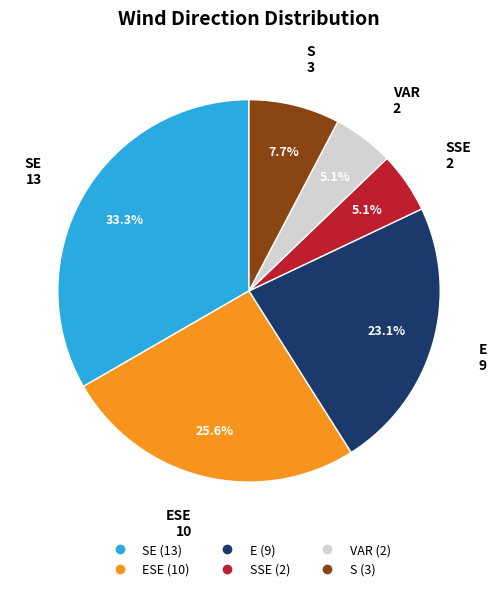

Is there any slice that represents more than half of the pie?

No